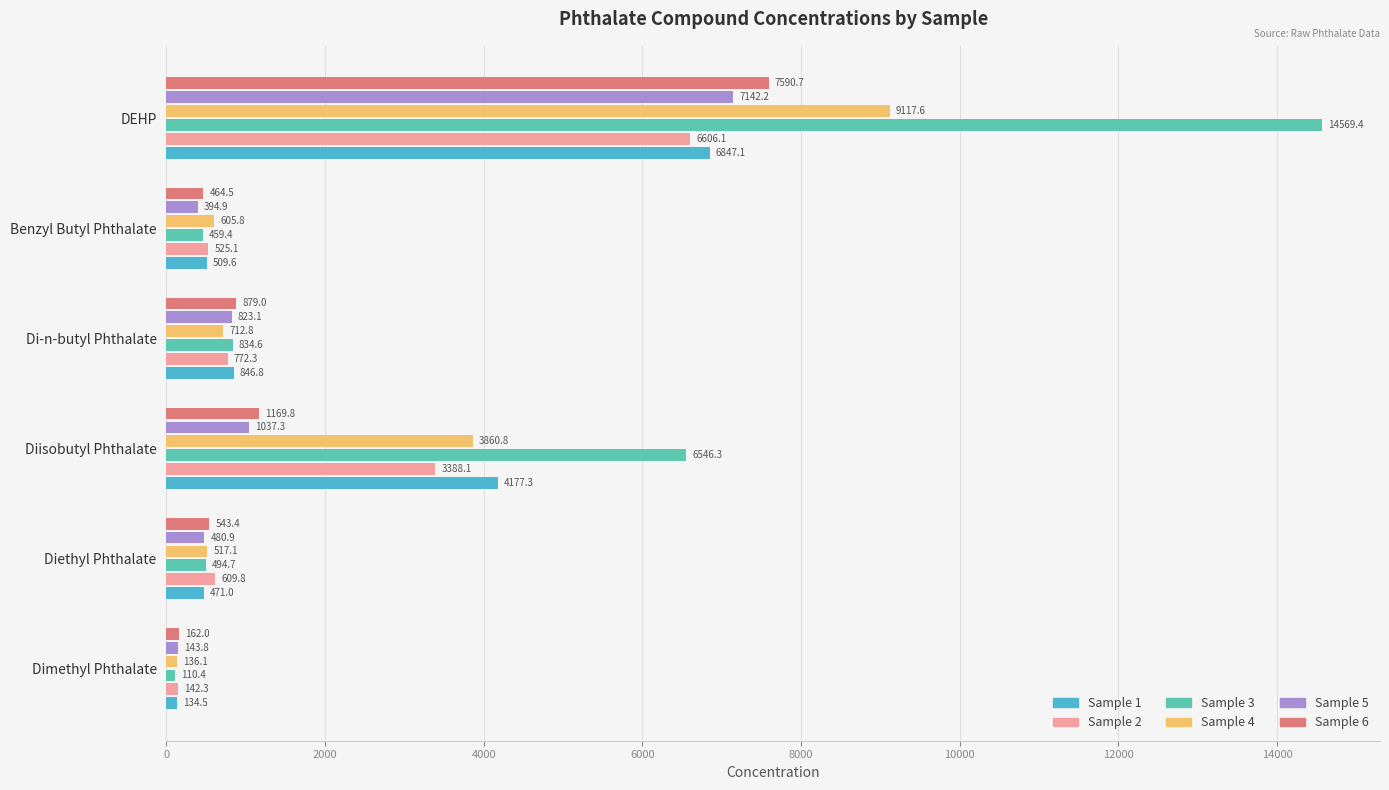

What are all the series names shown in the legend?

Sample 1, Sample 2, Sample 3, Sample 4, Sample 5, Sample 6